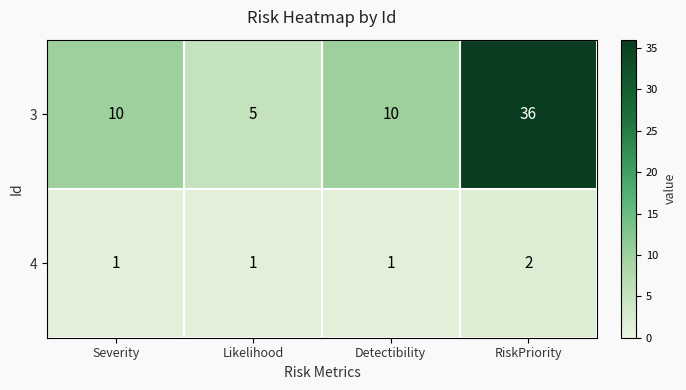

What is the difference between the highest and lowest values at Severity?

9